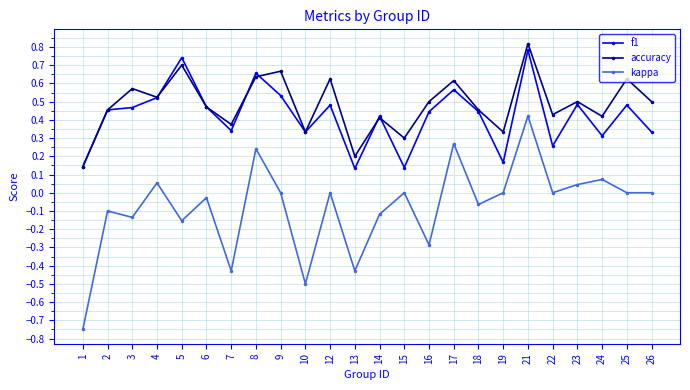

True or false: kappa and f1 cross at least once.

False